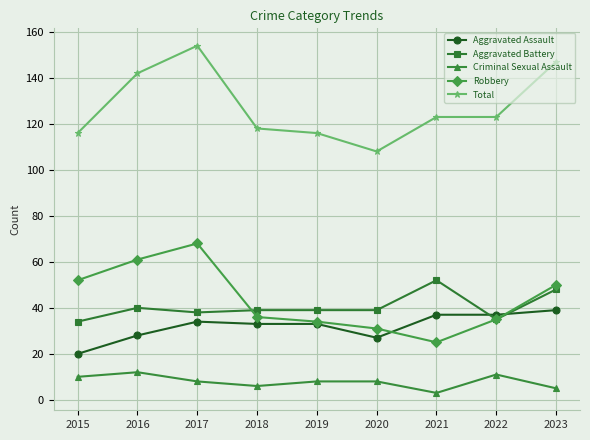

What is the value of the Criminal Sexual Assault point at the 7th from the left?

3